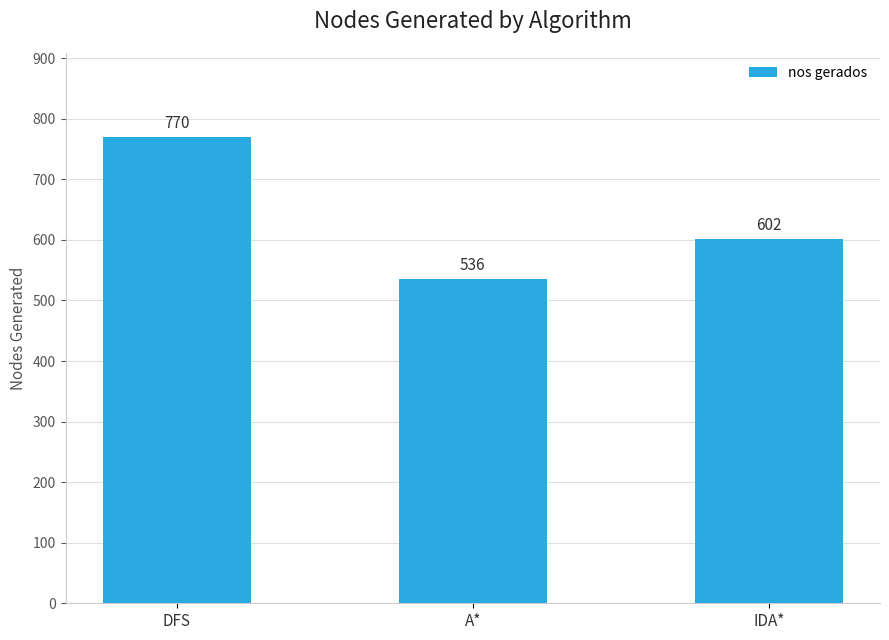

How many values are below 602?

1